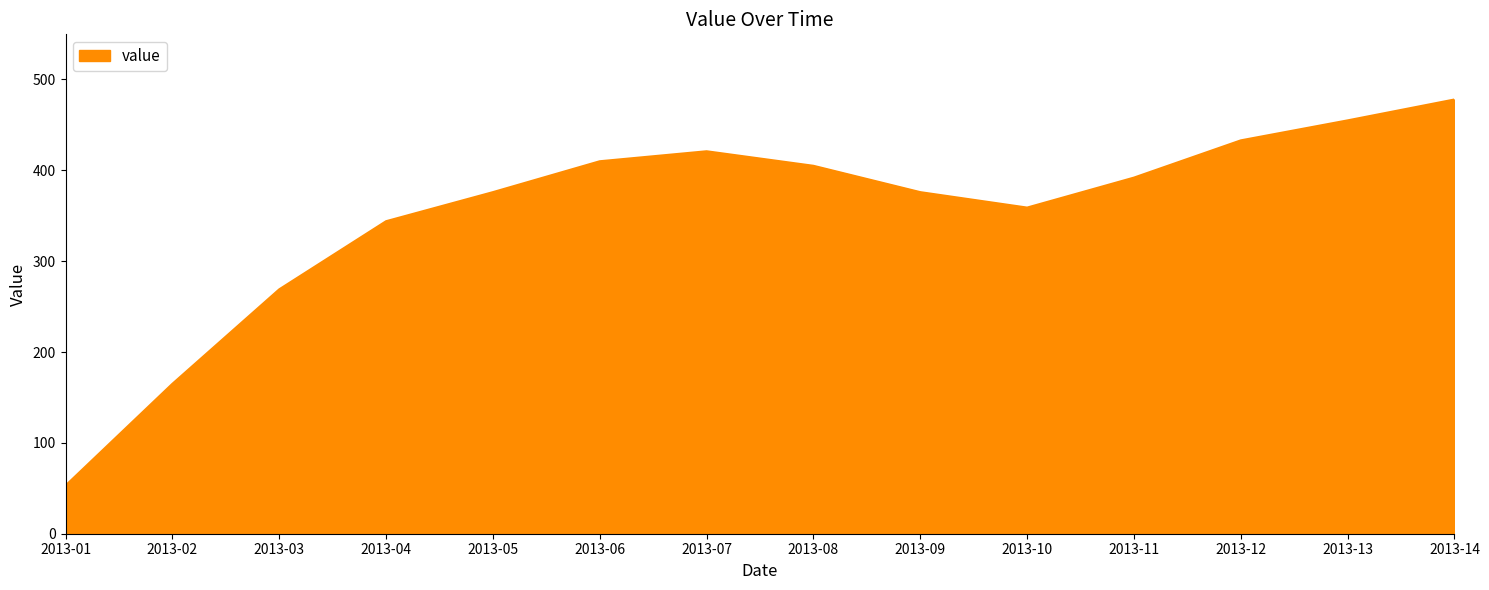

How many interior local peaks (higher than both neighbors) does the data have?

1